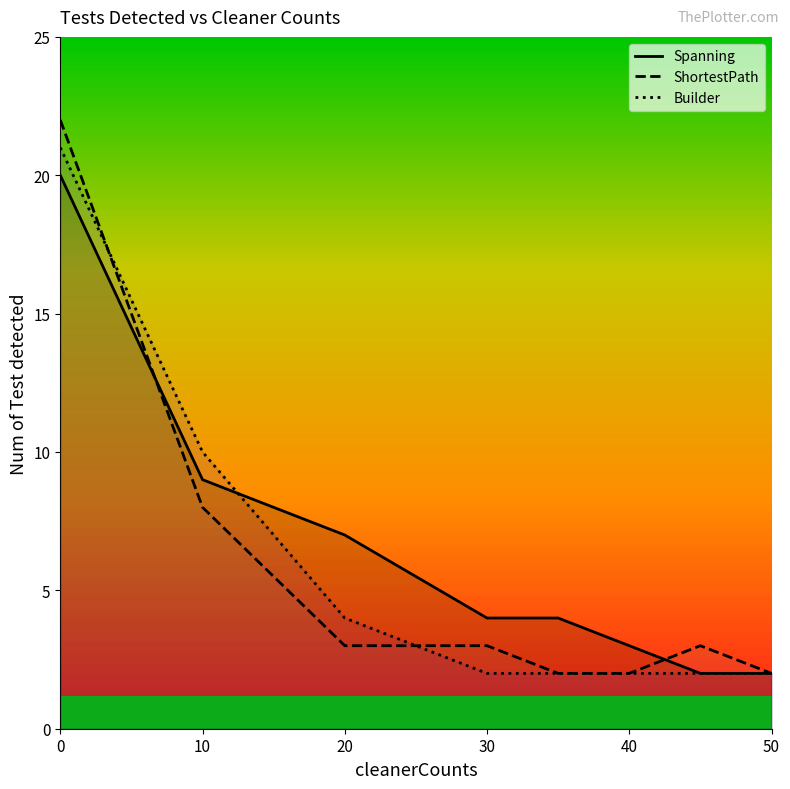

True or false: ShortestPath has a value of 2 at 35.

True